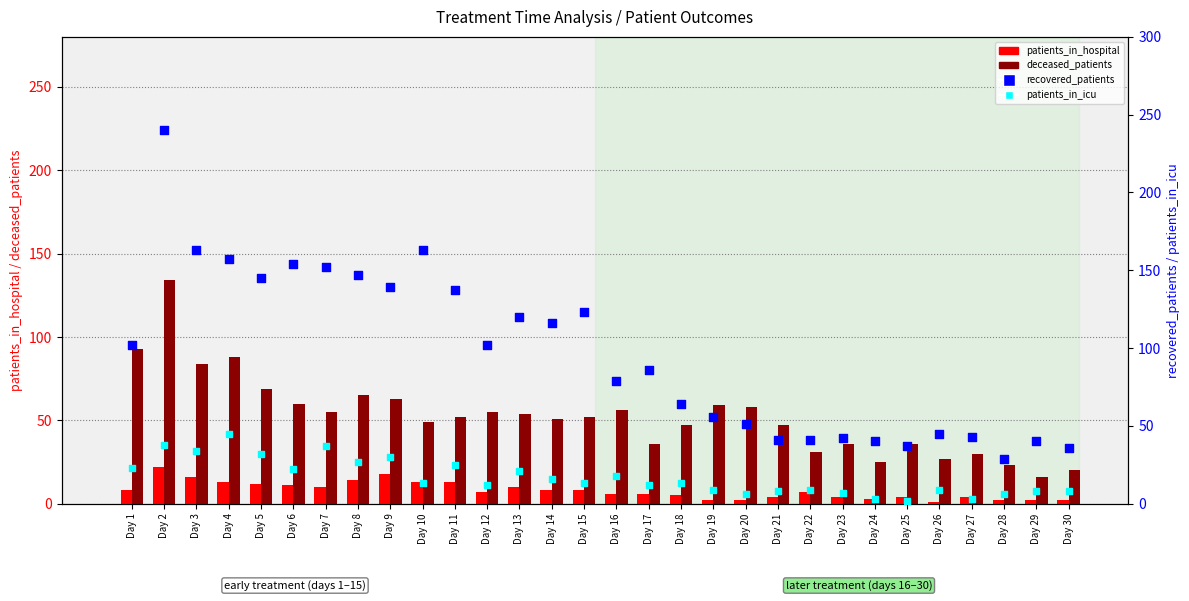

At which category is the sum across all series the highest?

Day 2